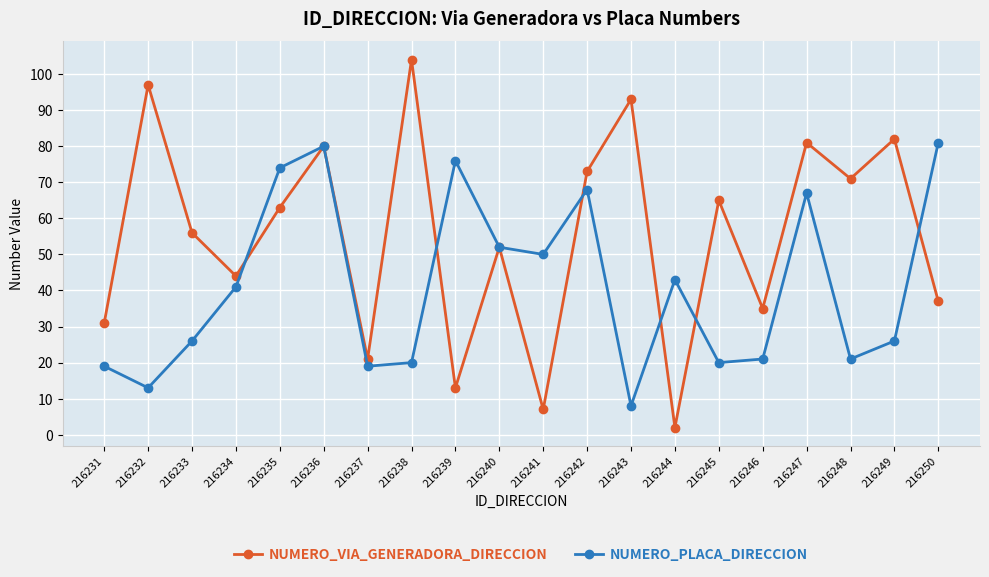

What is the value of the NUMERO_PLACA_DIRECCION point at the 15th from the left?

20